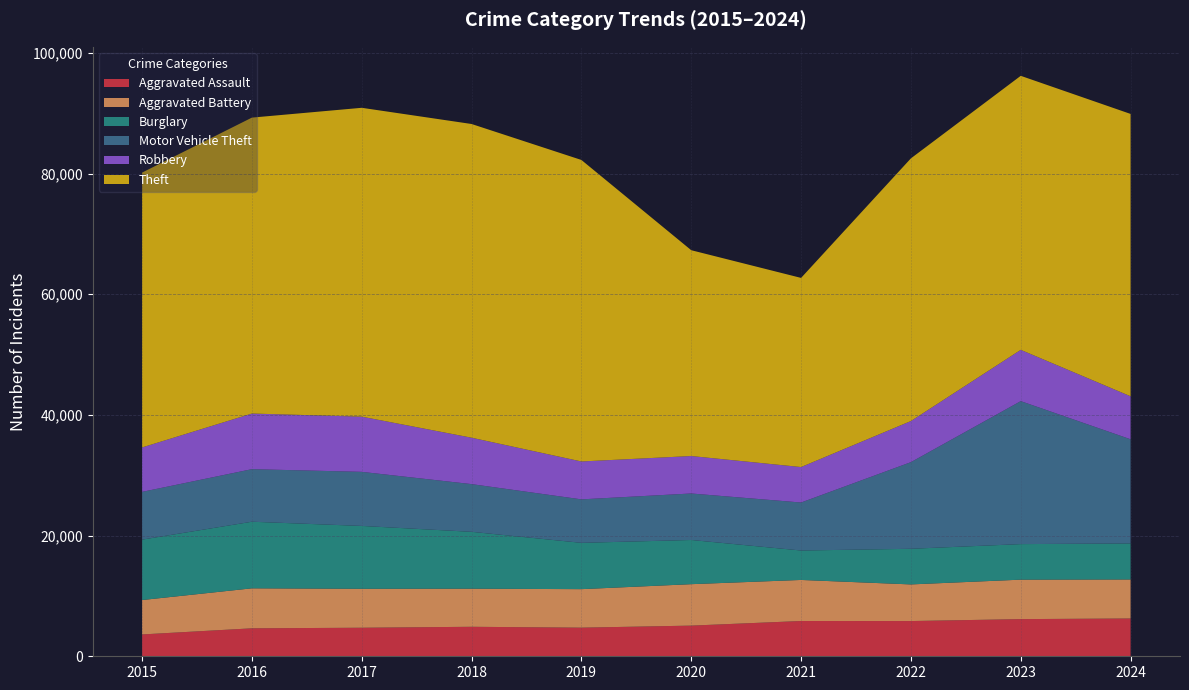

Reading left to right, extract all data points from this chart.

Aggravated Assault: 2015=3620	2016=4635	2017=4731	2018=4888	2019=4744	2020=5082	2021=5846	2022=5838	2023=6159	2024=6266
Aggravated Battery: 2015=5702	2016=6628	2017=6454	2018=6317	2019=6381	2020=6868	2021=6805	2022=6072	2023=6540	2024=6464
Burglary: 2015=10011	2016=11038	2017=10419	2018=9423	2019=7677	2020=7325	2021=4879	2022=5906	2023=5892	2024=5973
Motor Vehicle Theft: 2015=7916	2016=8712	2017=8965	2018=7908	2019=7206	2020=7707	2021=7956	2022=14360	2023=23699	2024=17264
Robbery: 2015=7364	2016=9218	2017=9147	2018=7690	2019=6279	2020=6207	2021=5876	2022=6812	2023=8499	2024=7125
Theft: 2015=45554	2016=49049	2017=51190	2018=51995	2019=49973	2020=34113	2021=31350	2022=43537	2023=45416	2024=46798